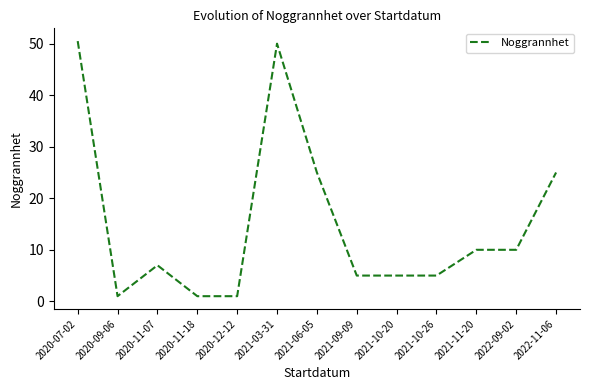

What is the change in value from 2020-11-18 to 2021-10-20?

+4.0